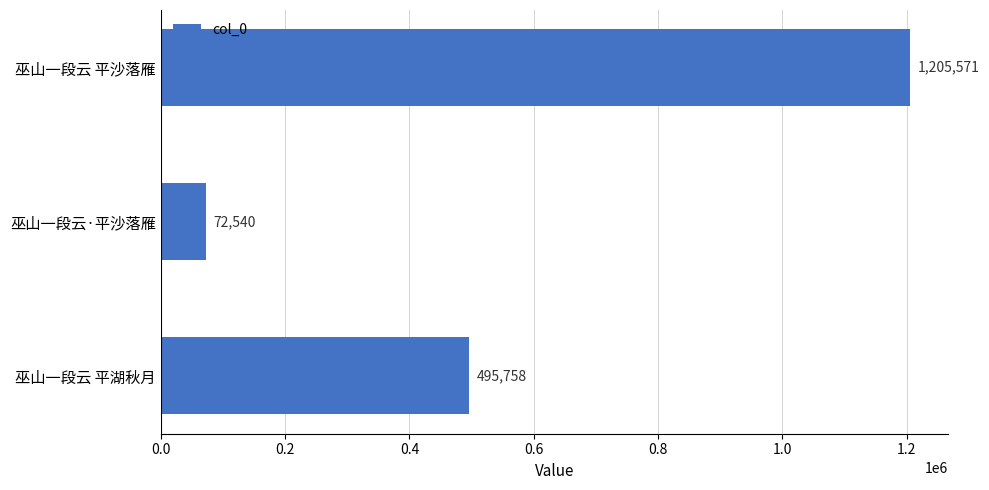

True or false: the data shows 1205571 at 巫山一段云 平沙落雁.

True